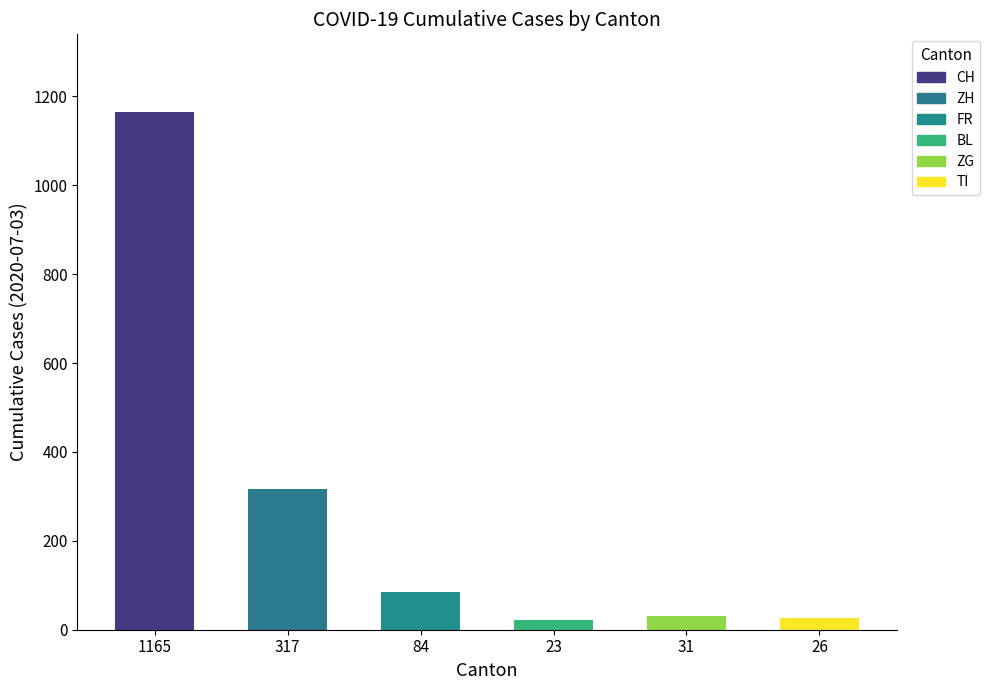

What is the label of the 4th bar from the right?

84